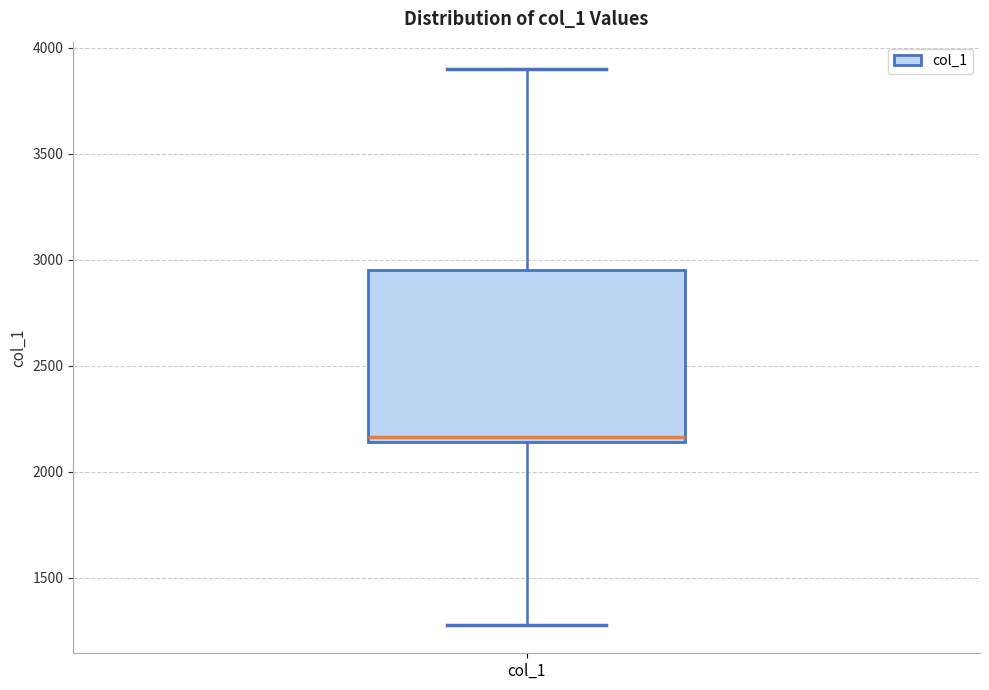

Transcribe this box plot: give where the median line is, the range the box spans, and where the two whiskers end, as read against the y-axis. The values are not printed on the chart, so give them approximately, as read against the axis.

median 2150 (just above the box's lower edge), box 2150 to 2950, whiskers 1300 to 3900